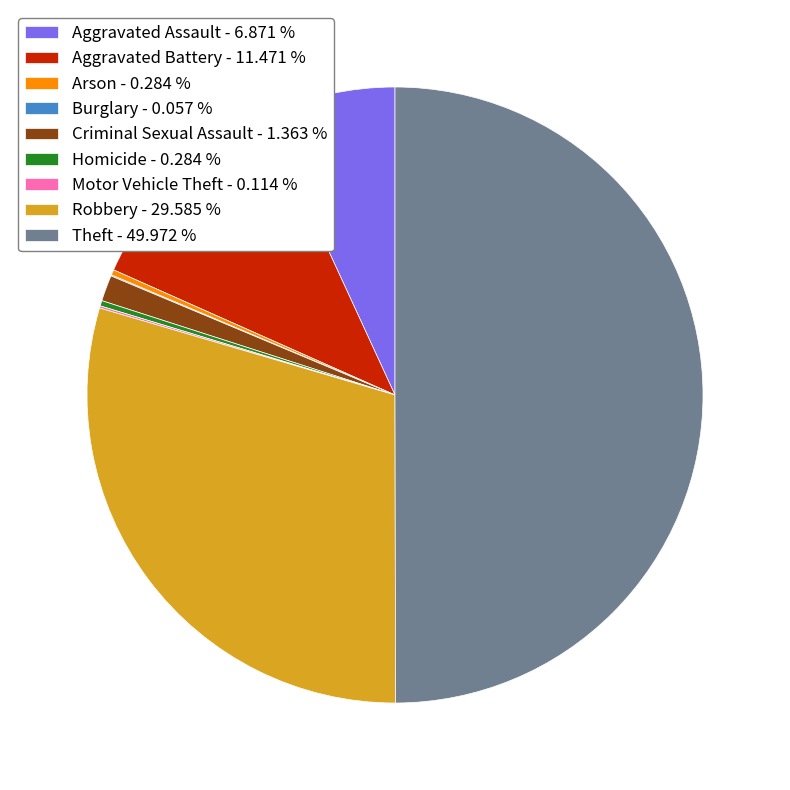

What is the largest slice in the pie chart?

Theft